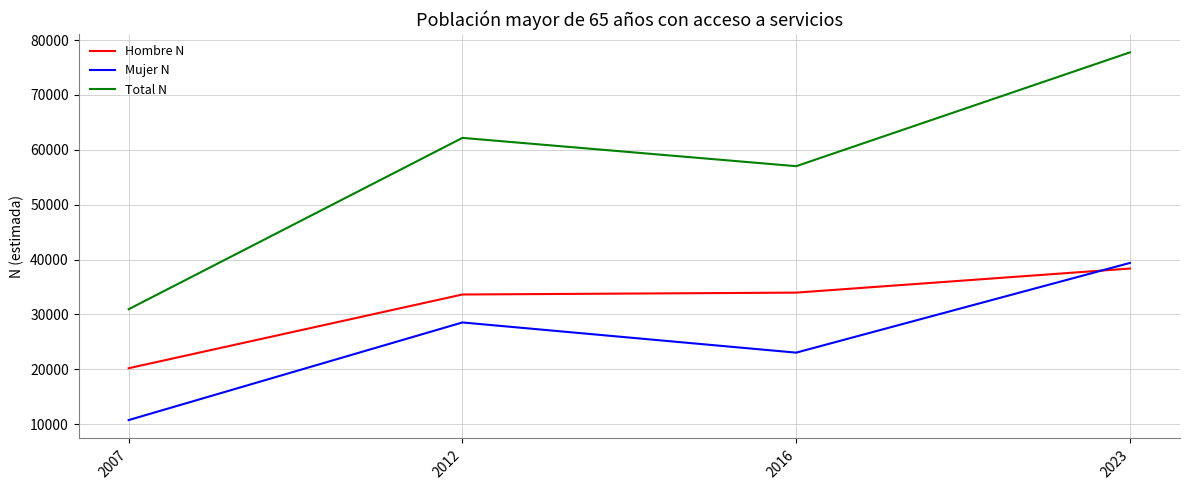

Reading right to left, what are all the values shown in this chart?

Hombre N: 2023=38370	2016=33980	2012=33638	2007=20202
Mujer N: 2023=39392	2016=23042	2012=28542	2007=10754
Total N: 2023=77763	2016=57022	2012=62180	2007=30956